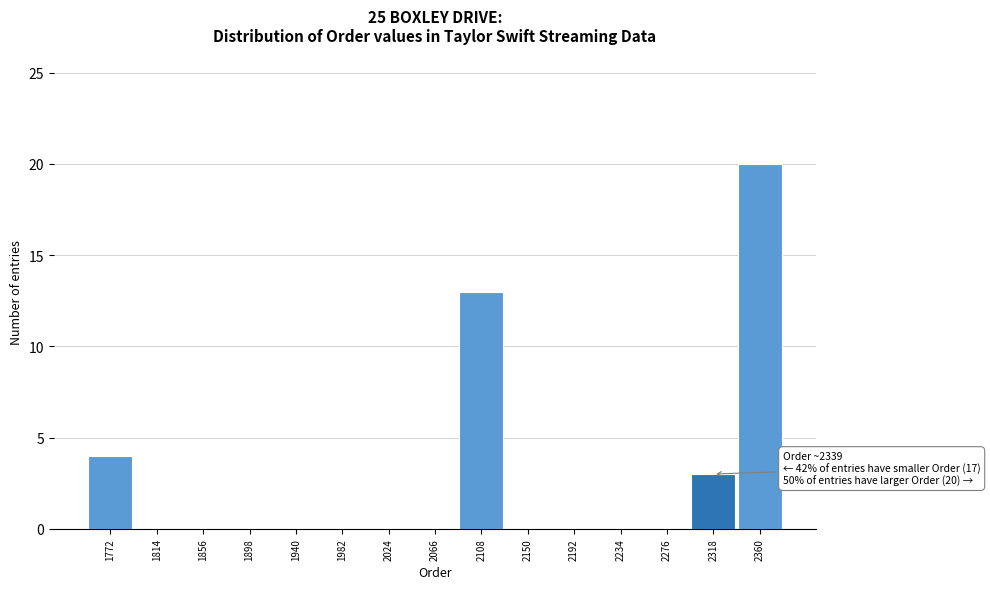

Reading left to right, transcribe all the data shown in this chart.

1772=4	1814=0	1856=0	1898=0	1940=0	1982=0	2024=0	2066=0	2108=13	2150=0	2192=0	2234=0	2276=0	2318=3	2360=20